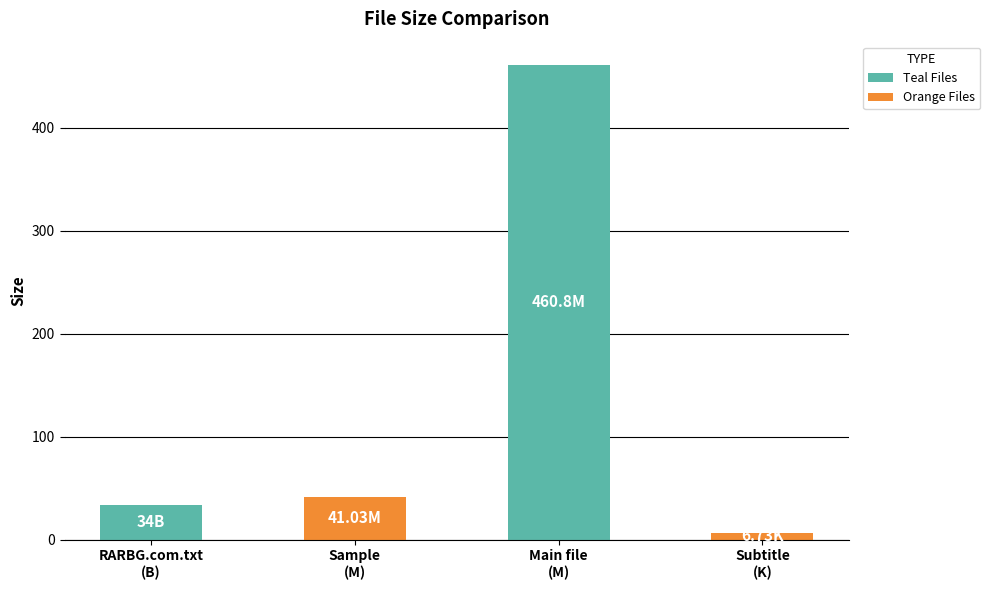

Where is the data nearest to the value 233?

Sample
(M)